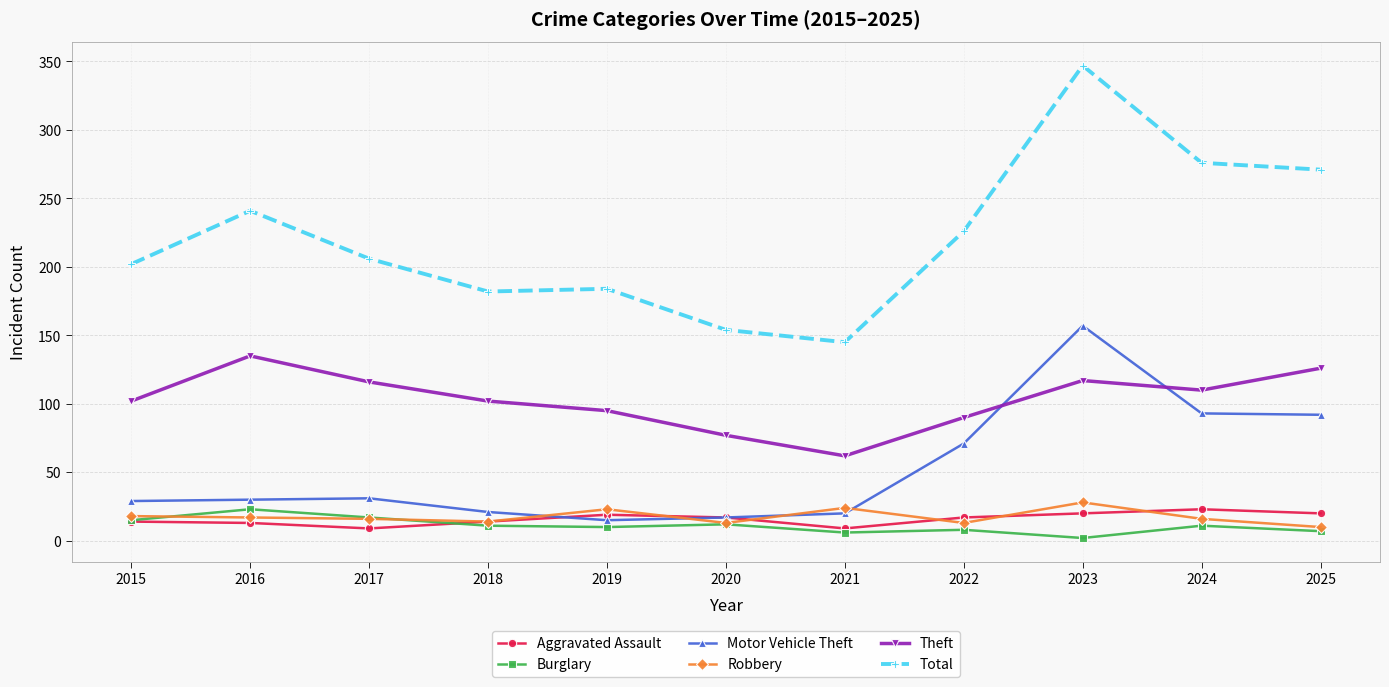

How many distinct data groups are displayed?

6